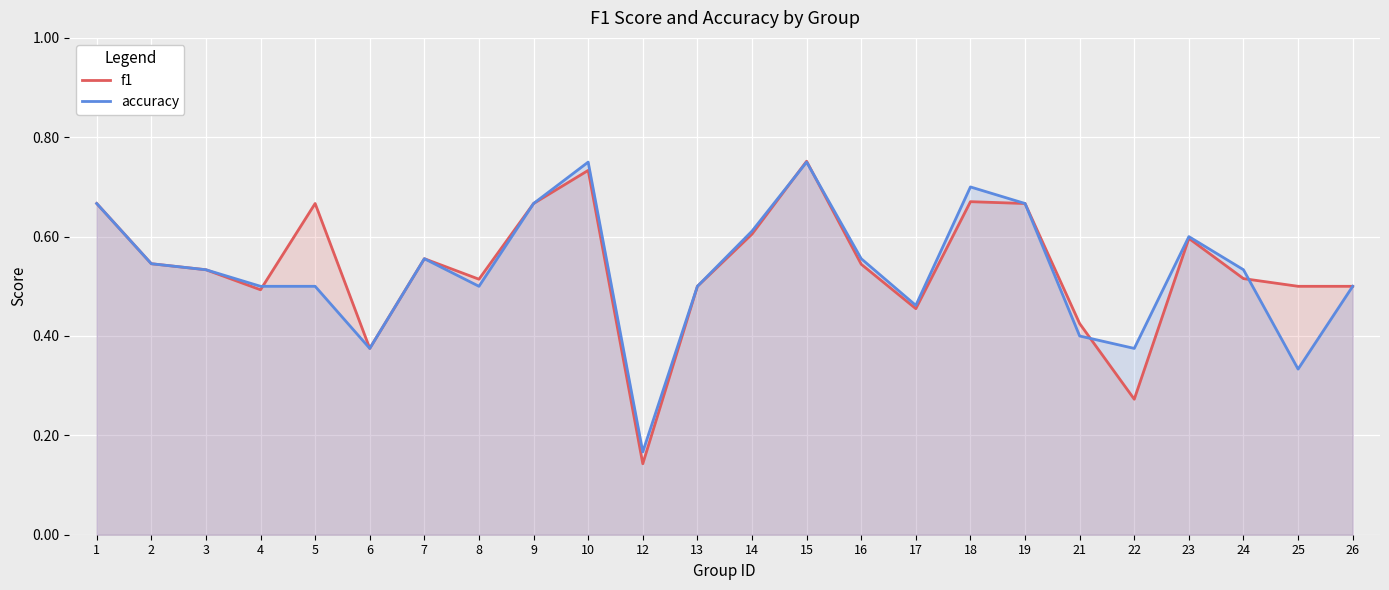

What value does the f1 series have at 14?

0.6